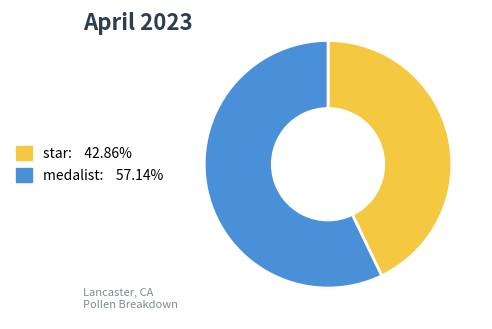

Rank the categories by value from highest to lowest.

medalist, star